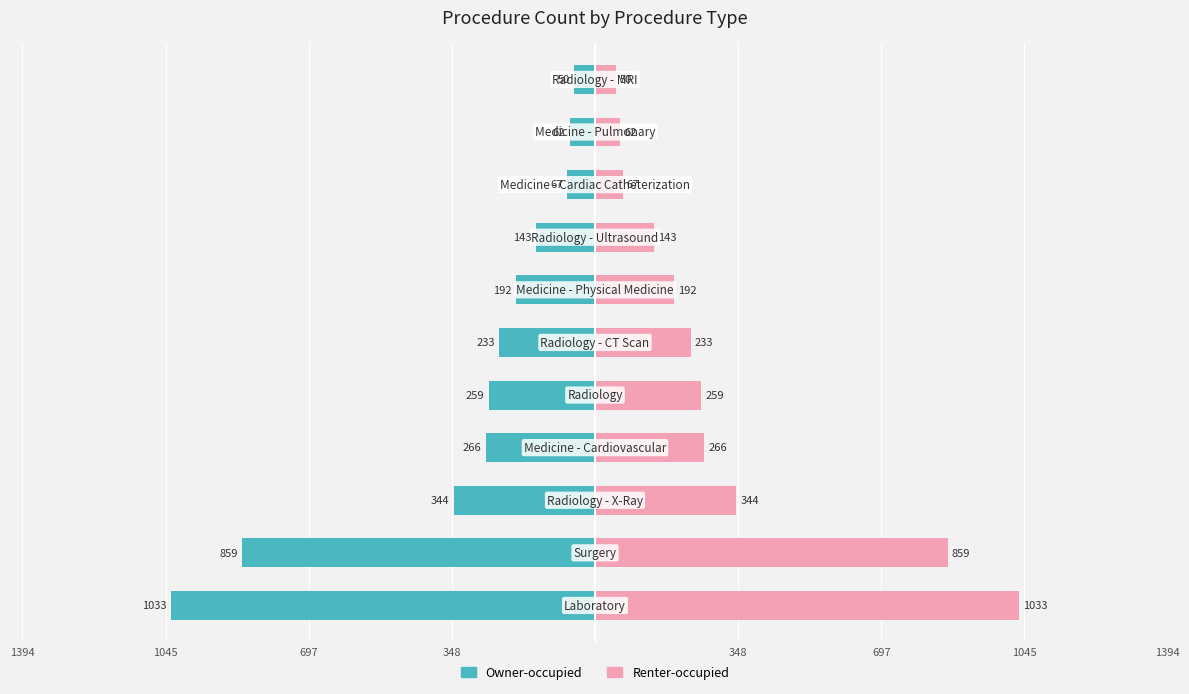

Which series has the widest spread of values?

Owner-occupied